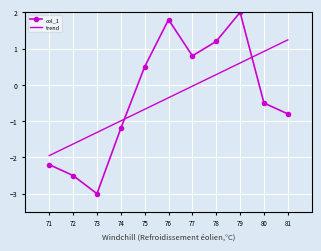

Rank the categories by trend value from highest to lowest.

81, 80, 79, 78, 77, 76, 75, 74, 73, 72, 71